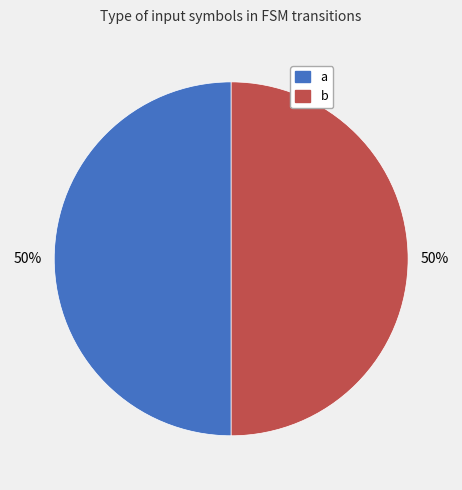

The b slice represents 50% of the pie. True or false?

True